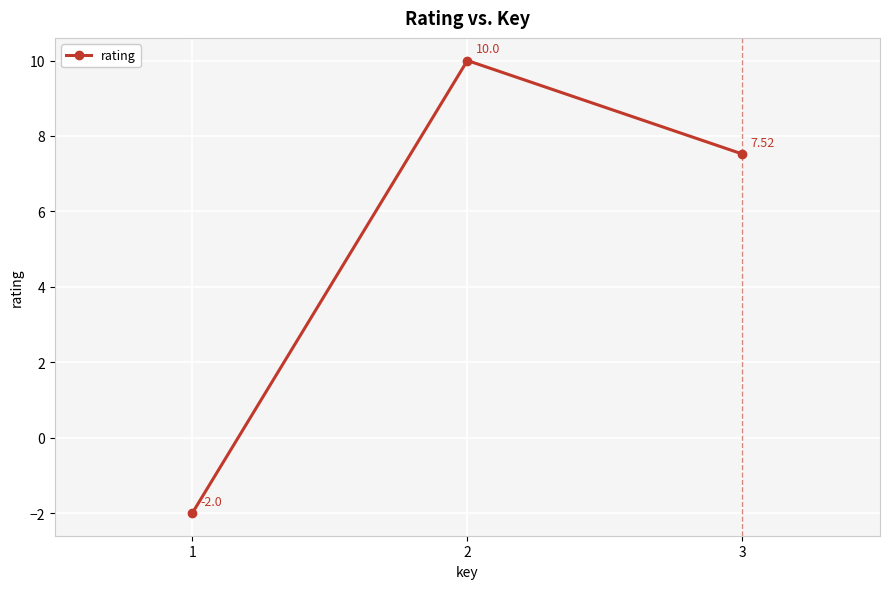

How many data points are above 7?

2